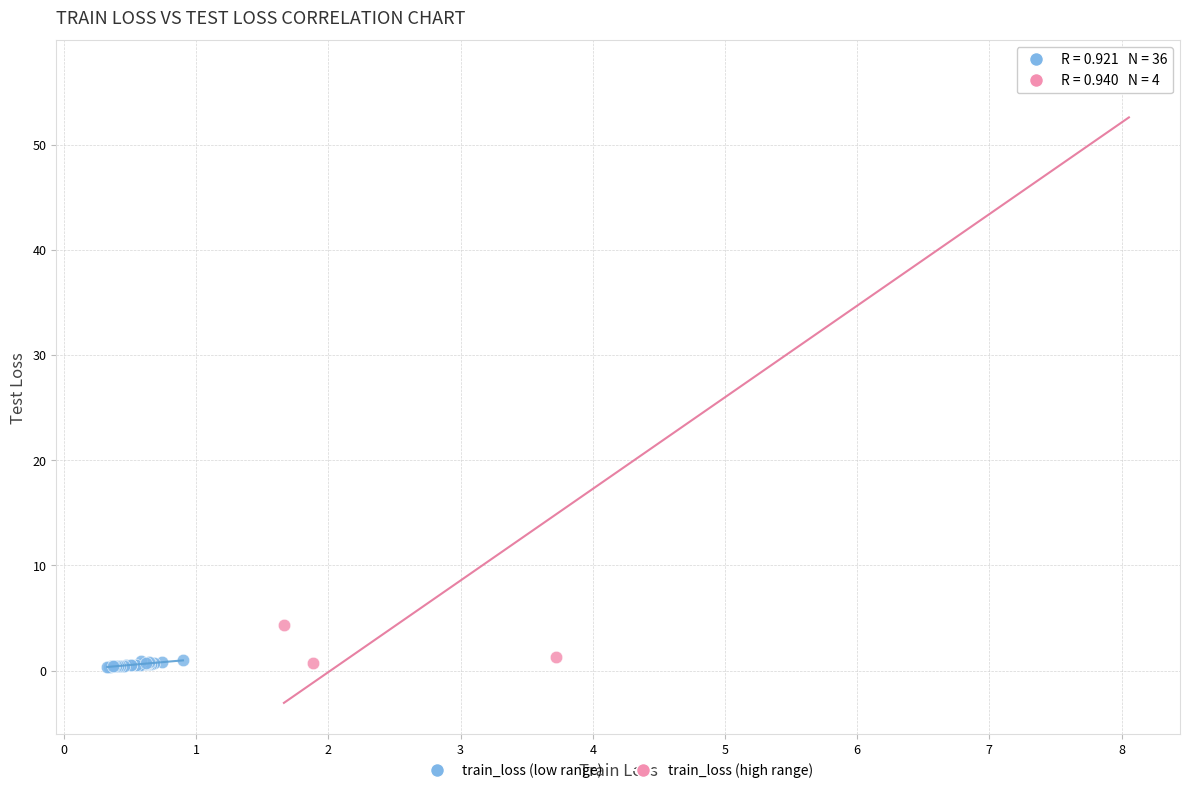

What are all the series names shown in the legend?

train_loss (low range), train_loss (high range)